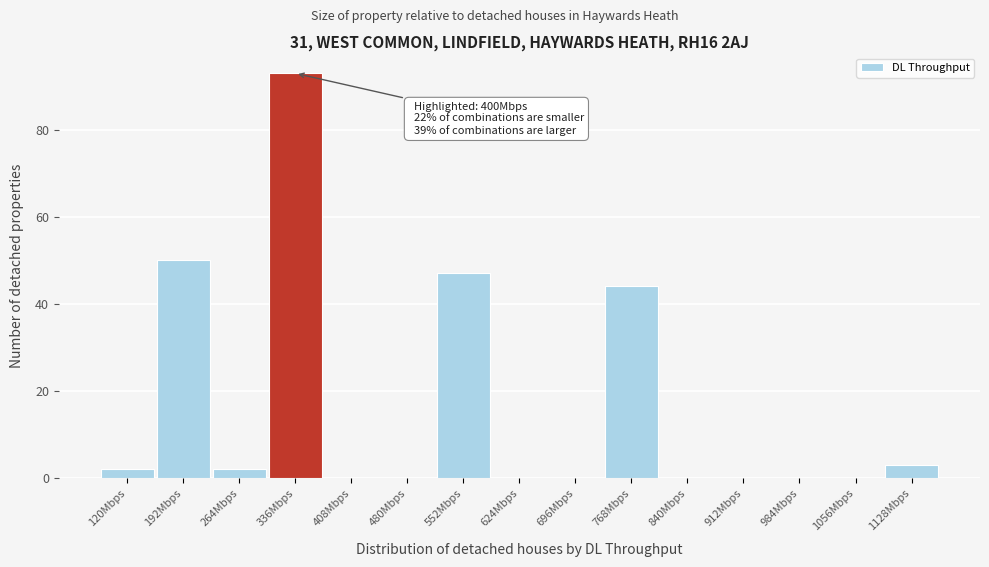

Reading left to right, extract all data points from this chart.

120Mbps=2	192Mbps=50	264Mbps=2	336Mbps=93	408Mbps=0	480Mbps=0	552Mbps=47	624Mbps=0	696Mbps=0	768Mbps=44	840Mbps=0	912Mbps=0	984Mbps=0	1056Mbps=0	1128Mbps=3